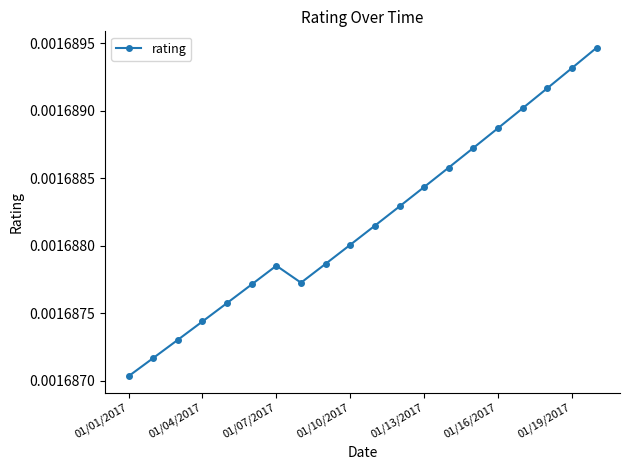

Count the values in the range 0 to 1.

20